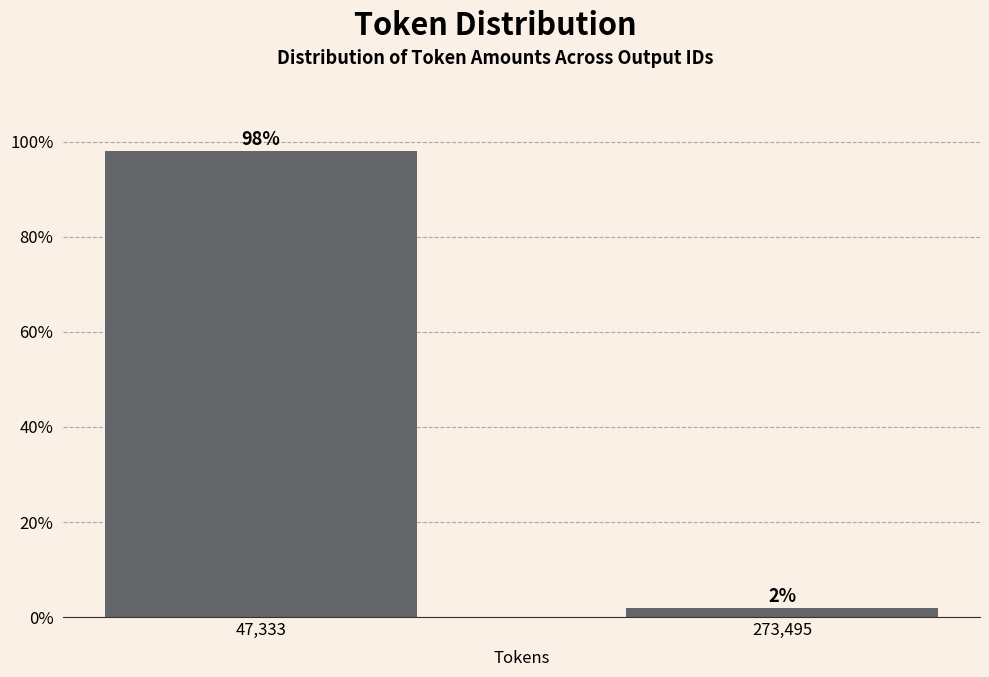

What position from the right is 273,495?

1